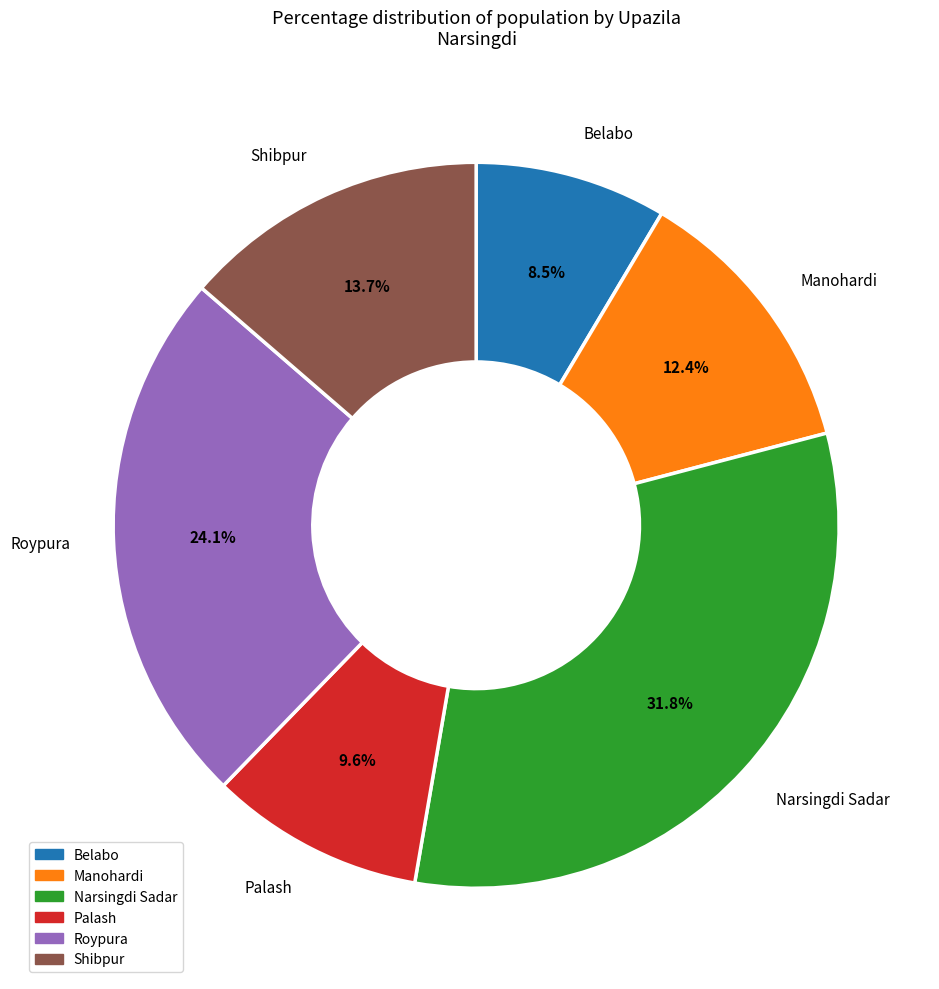

True or false: Shibpur accounts for 14% of the total.

True